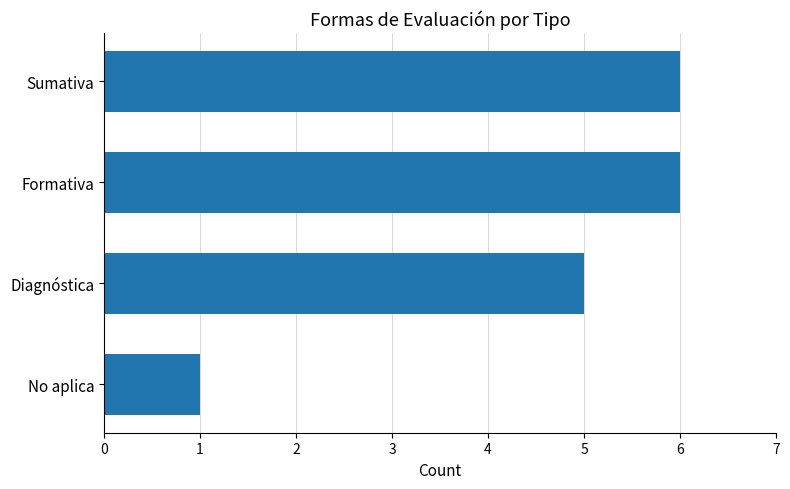

True or false: the data shows 8 at Formativa.

False